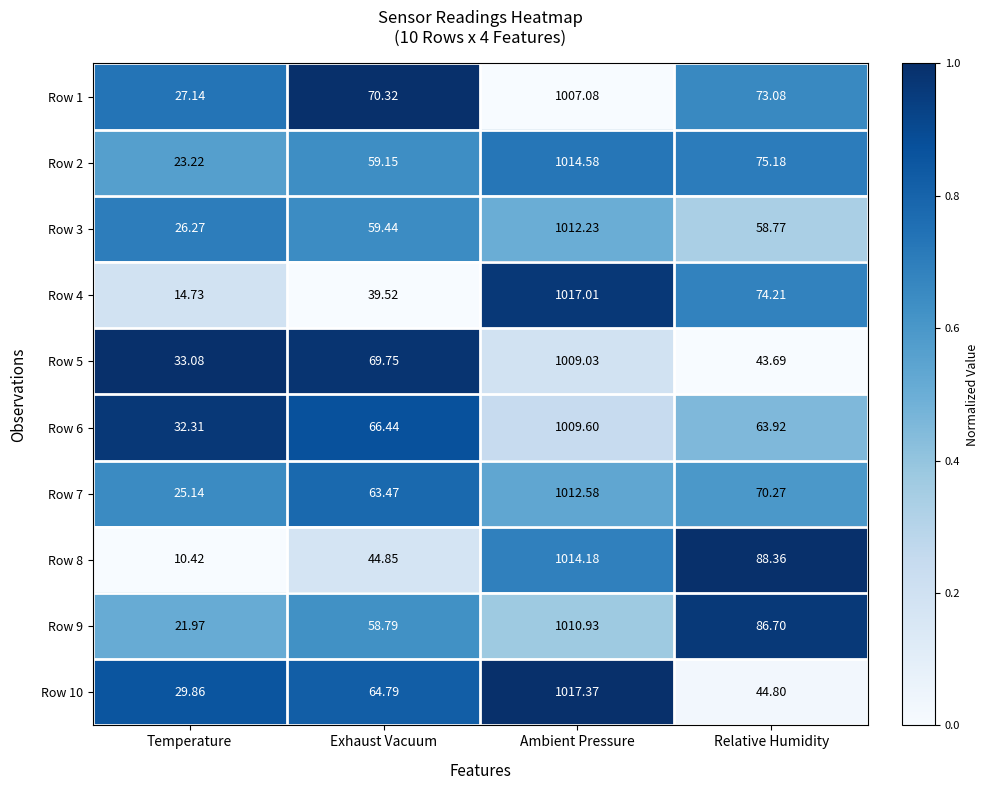

Is the value of Row 3 at Temperature greater than the value of Row 10 at Temperature?

No